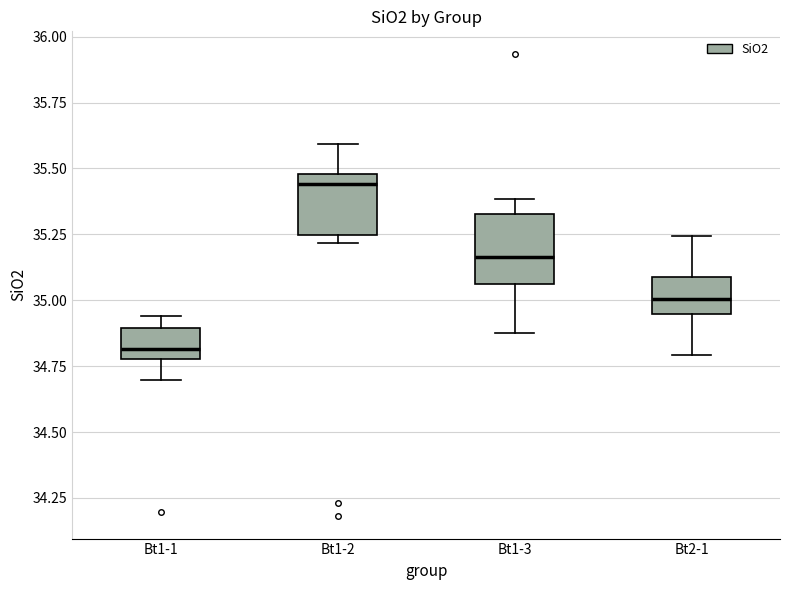

Which box has the lowest median line?

Bt1-1